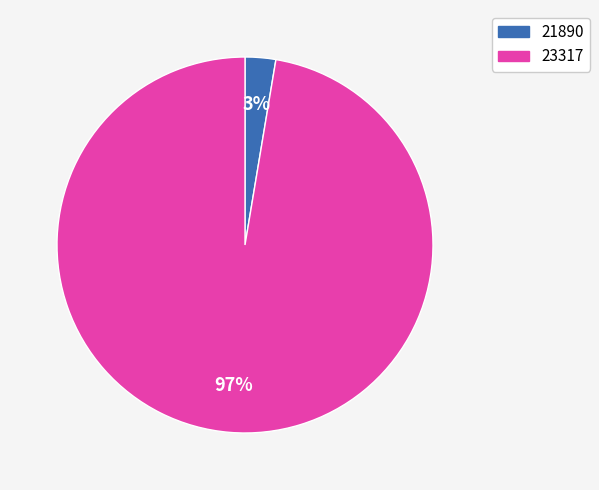

Which slice is the smallest?

21890